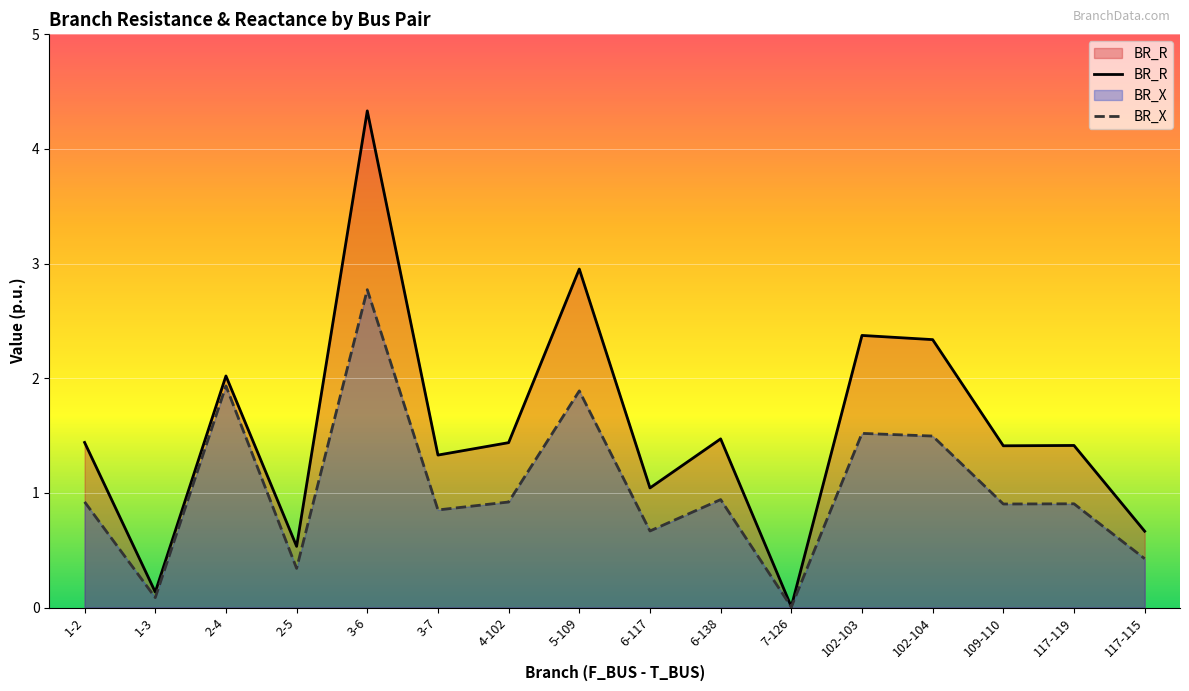

True or false: BR_R has a value of 0.7 at 117-115.

True